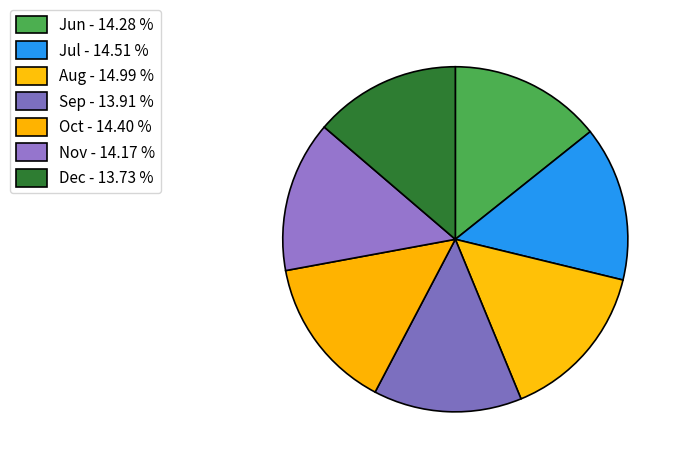

How many slices are in this pie chart?

7